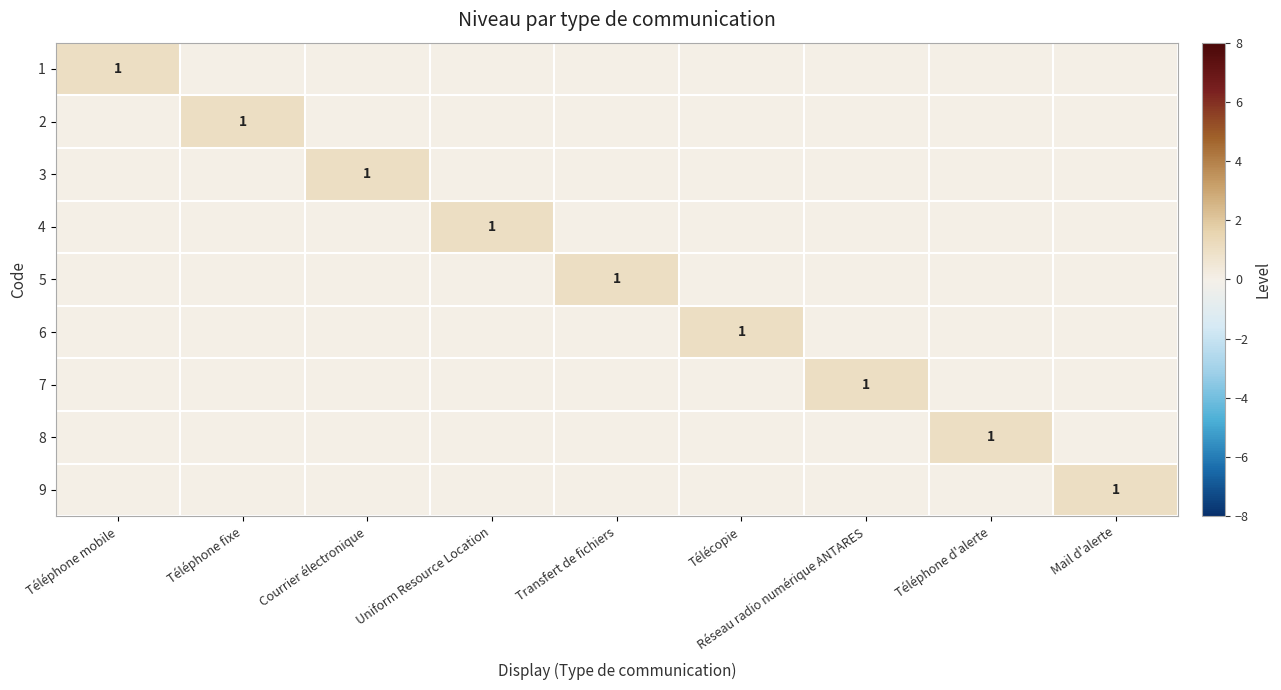

How many categories are shown in the chart?

9